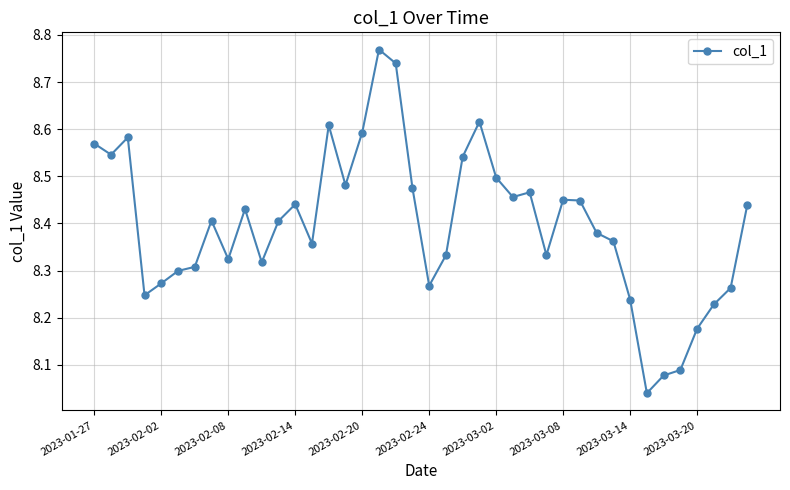

What is the sum of all values?

335.9